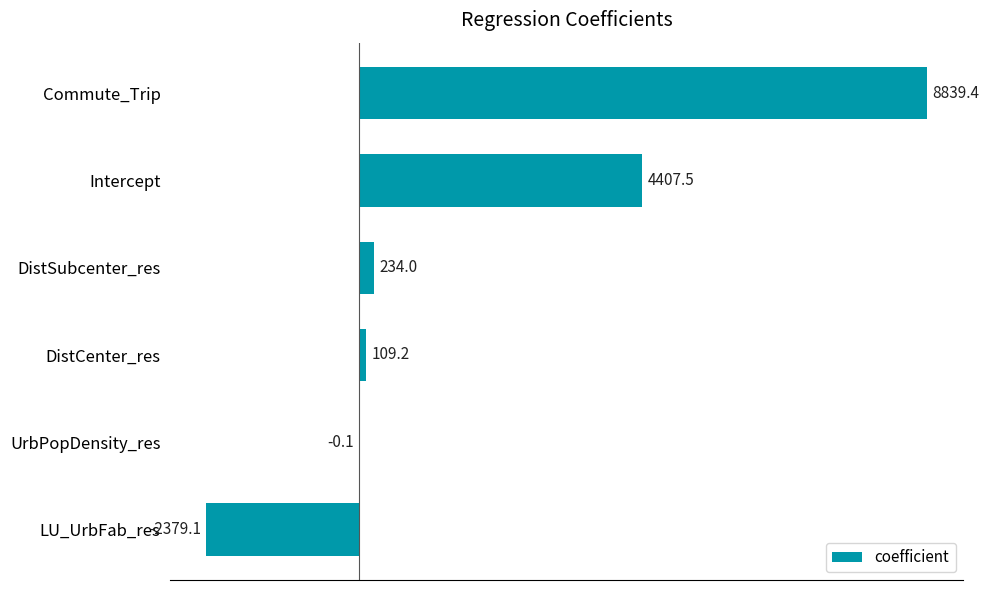

What is the change in value from LU_UrbFab_res to UrbPopDensity_res?

+2379.0